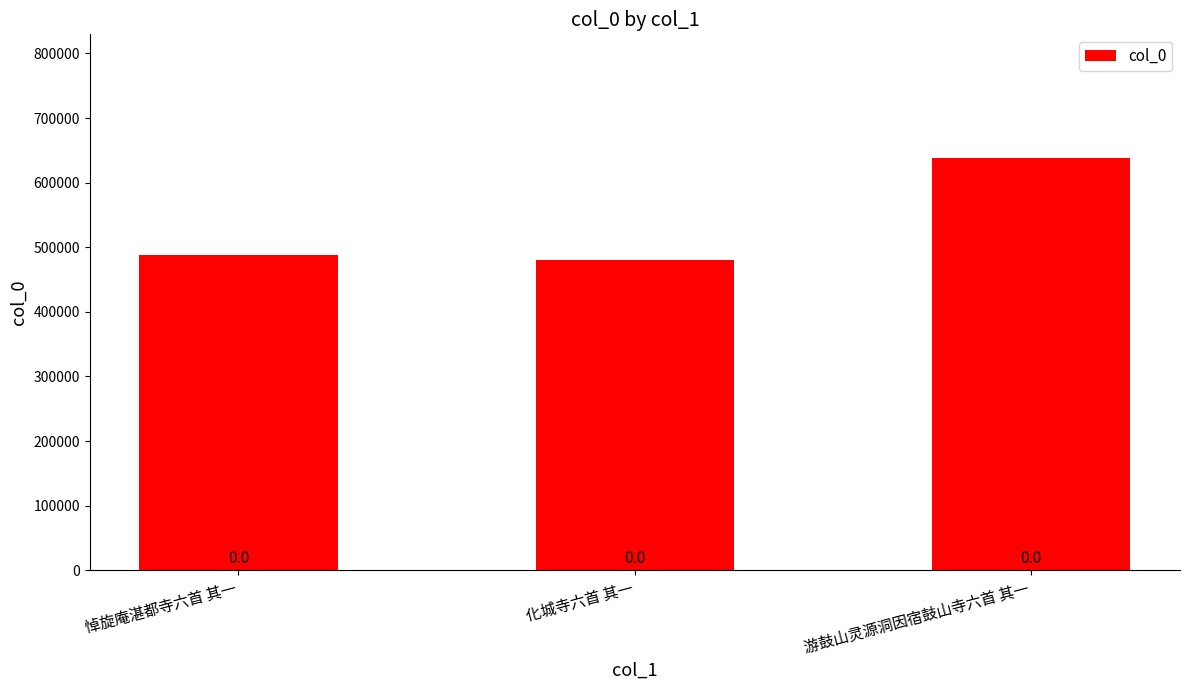

What is the label of the 3rd bar from the left?

游鼓山灵源洞因宿鼓山寺六首 其一